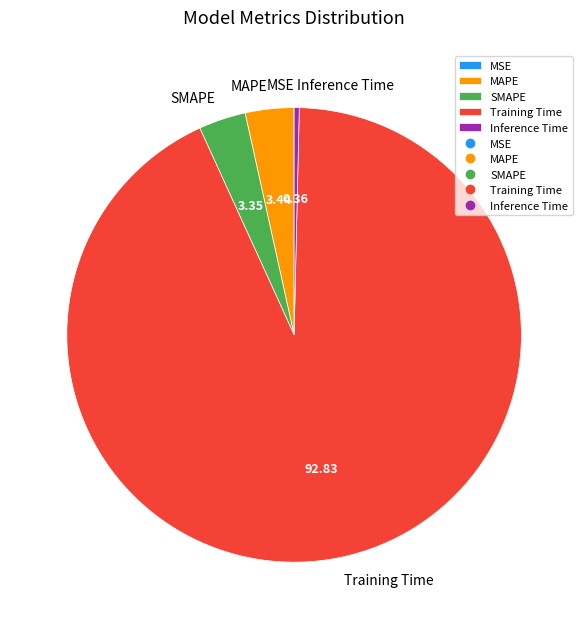

Does Training Time account for over 50% of the chart?

Yes